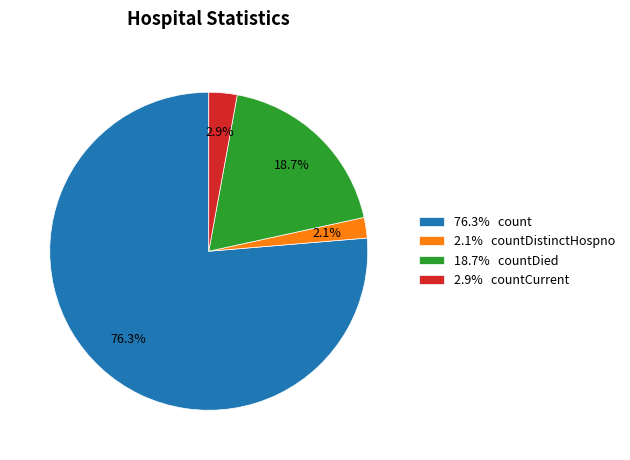

Which category accounts for the majority?

76.3% count